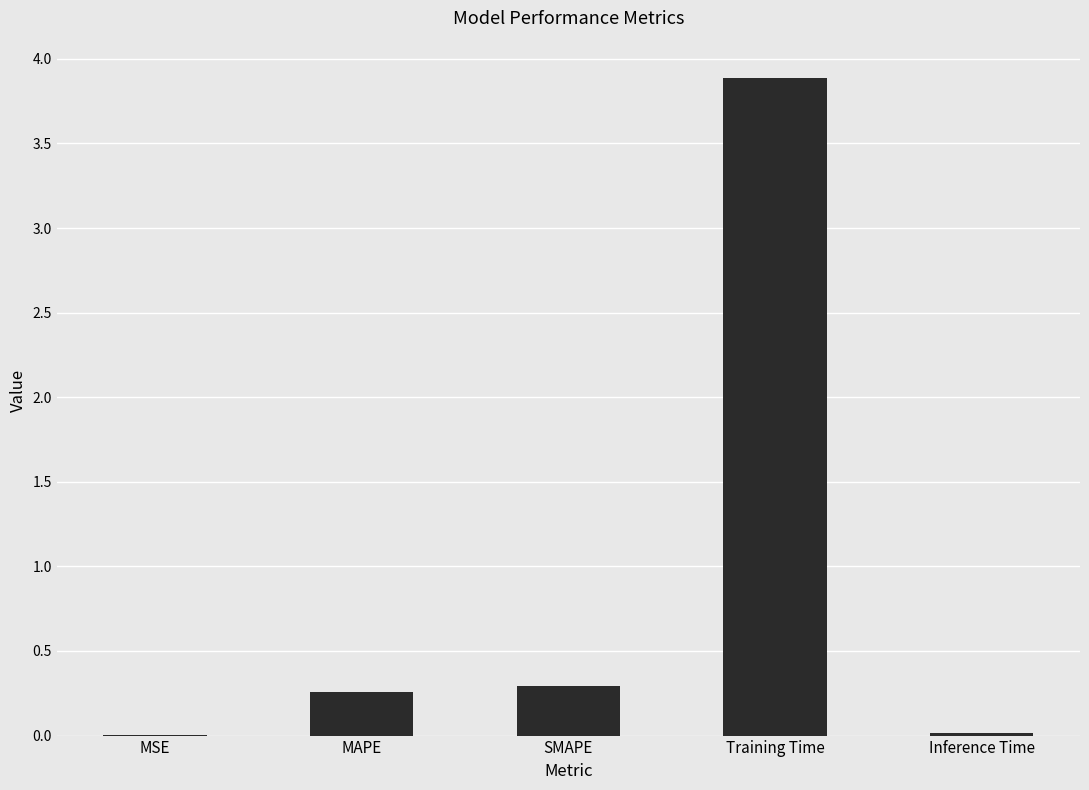

What is the change in value from MSE to Training Time?

+3.9